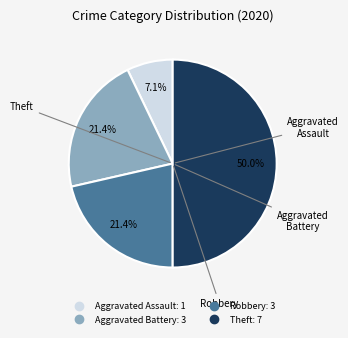

Which slice is the largest?

Theft